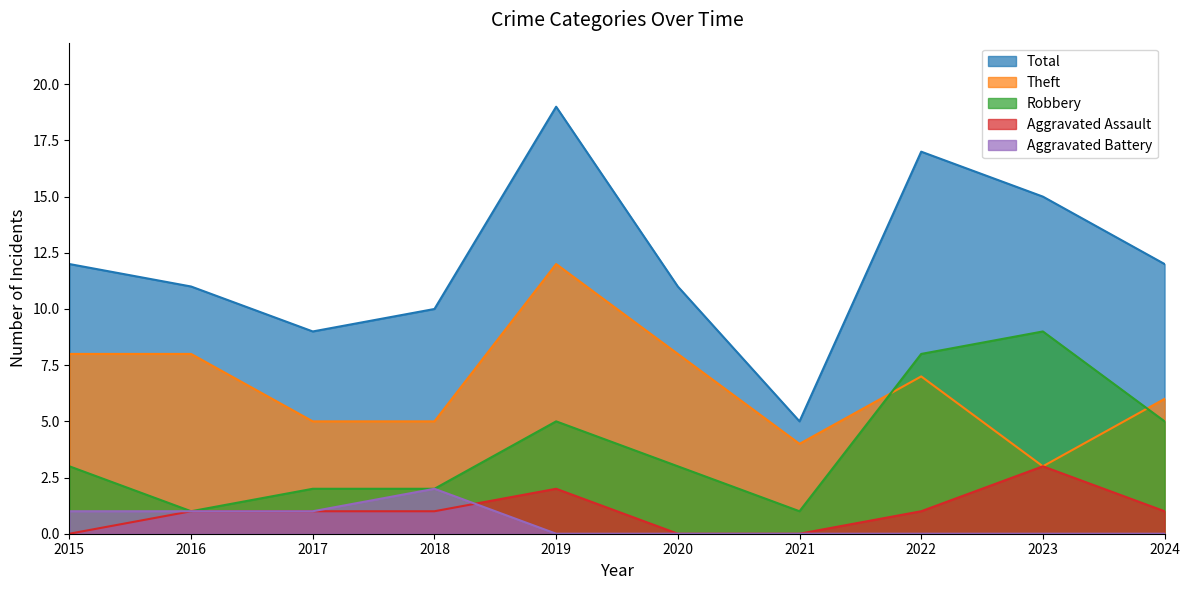

Reading left to right, list all the values displayed in this chart.

Robbery: 2015=3	2016=1	2017=2	2018=2	2019=5	2020=3	2021=1	2022=8	2023=9	2024=5
Theft: 2015=8	2016=8	2017=5	2018=5	2019=12	2020=8	2021=4	2022=7	2023=3	2024=6
Aggravated Assault: 2015=0	2016=1	2017=1	2018=1	2019=2	2020=0	2021=0	2022=1	2023=3	2024=1
Aggravated Battery: 2015=1	2016=1	2017=1	2018=2	2019=0	2020=0	2021=0	2022=0	2023=0	2024=0
Total: 2015=12	2016=11	2017=9	2018=10	2019=19	2020=11	2021=5	2022=17	2023=15	2024=12